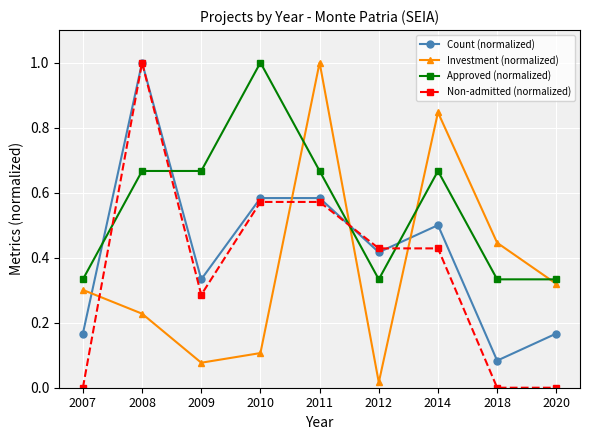

What is the maximum value shown in the chart?

1.0